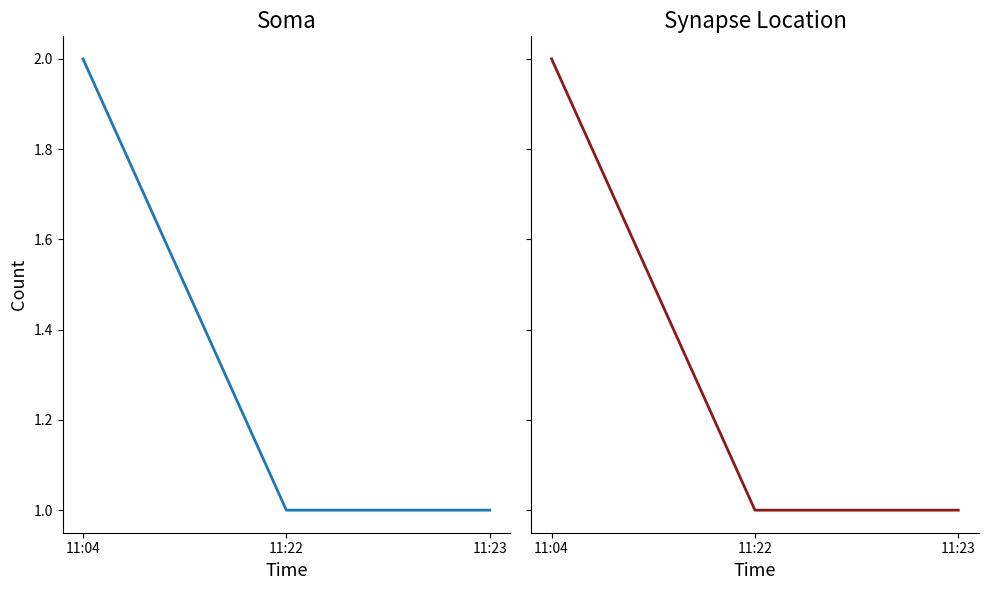

Is it true that the value at 11:23 is 1?

False